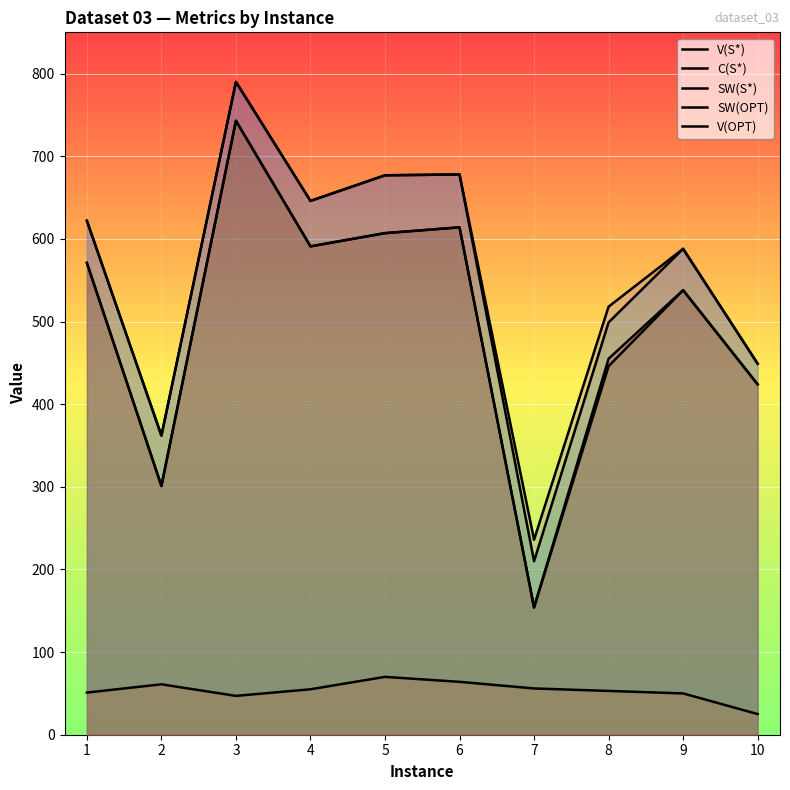

What is the total value across all series at 2?

1387